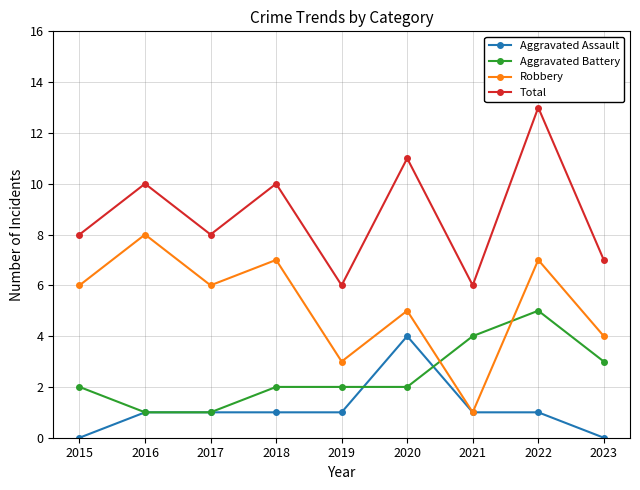

In Robbery, how many points are higher than both neighbors (excluding endpoints)?

4